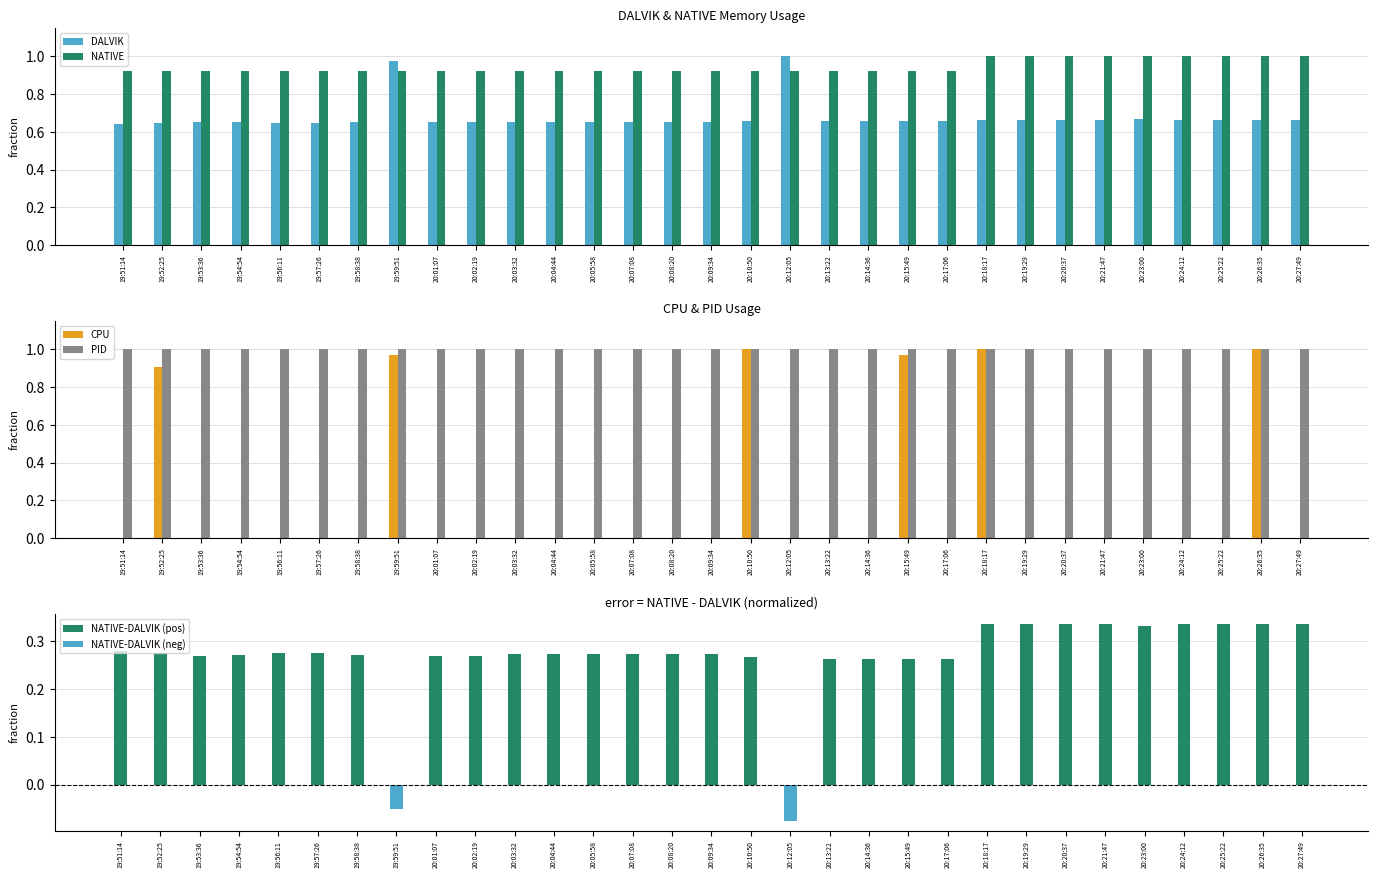

Which has a higher value, 20:01:07 or 20:27:49?

20:27:49